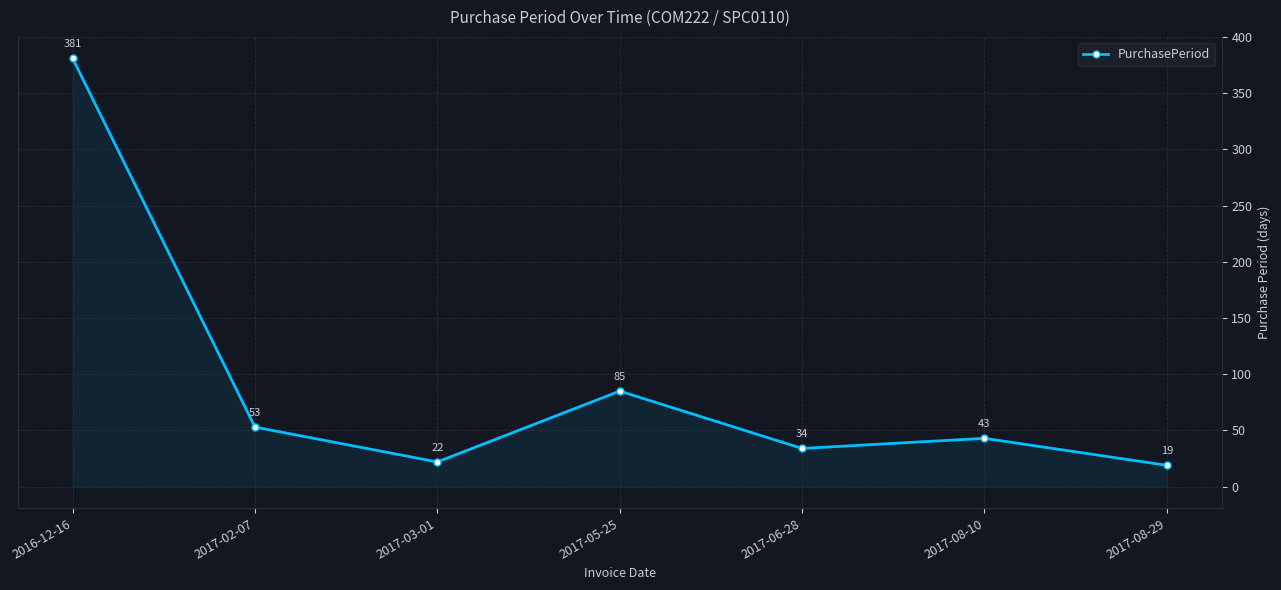

Rank the categories by value from lowest to highest.

2017-08-29, 2017-03-01, 2017-06-28, 2017-08-10, 2017-02-07, 2017-05-25, 2016-12-16